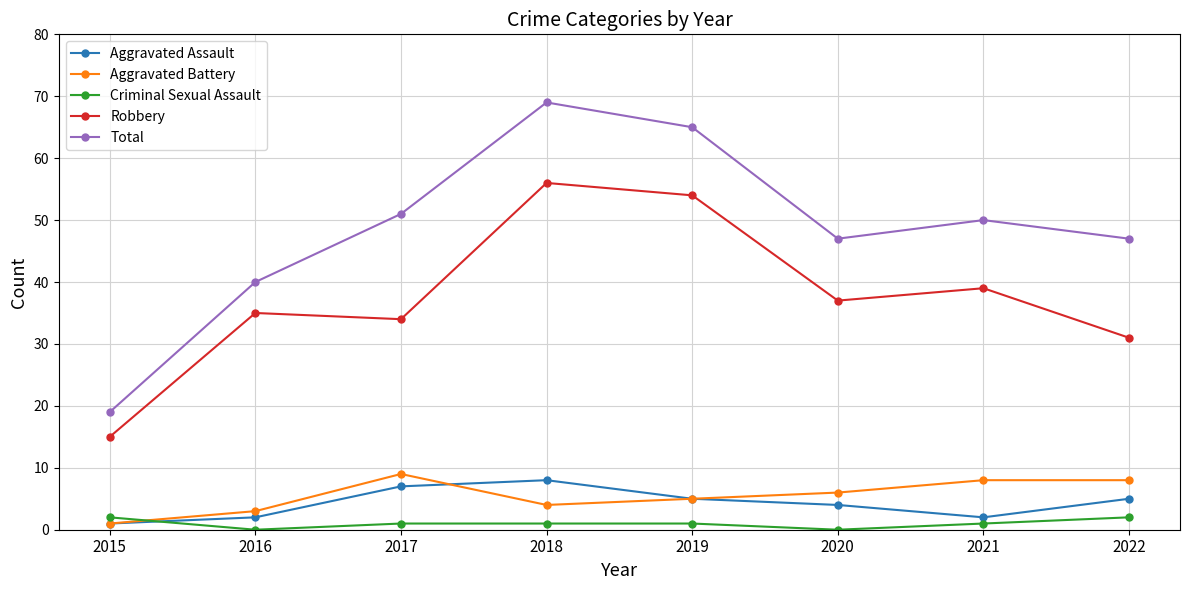

What is the sum of all Total values?

388